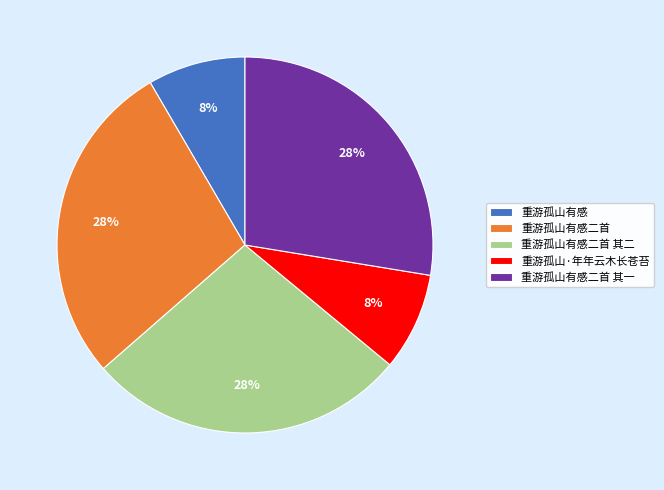

To the nearest percent, what is the difference between the largest and smallest slice percentages?

20%